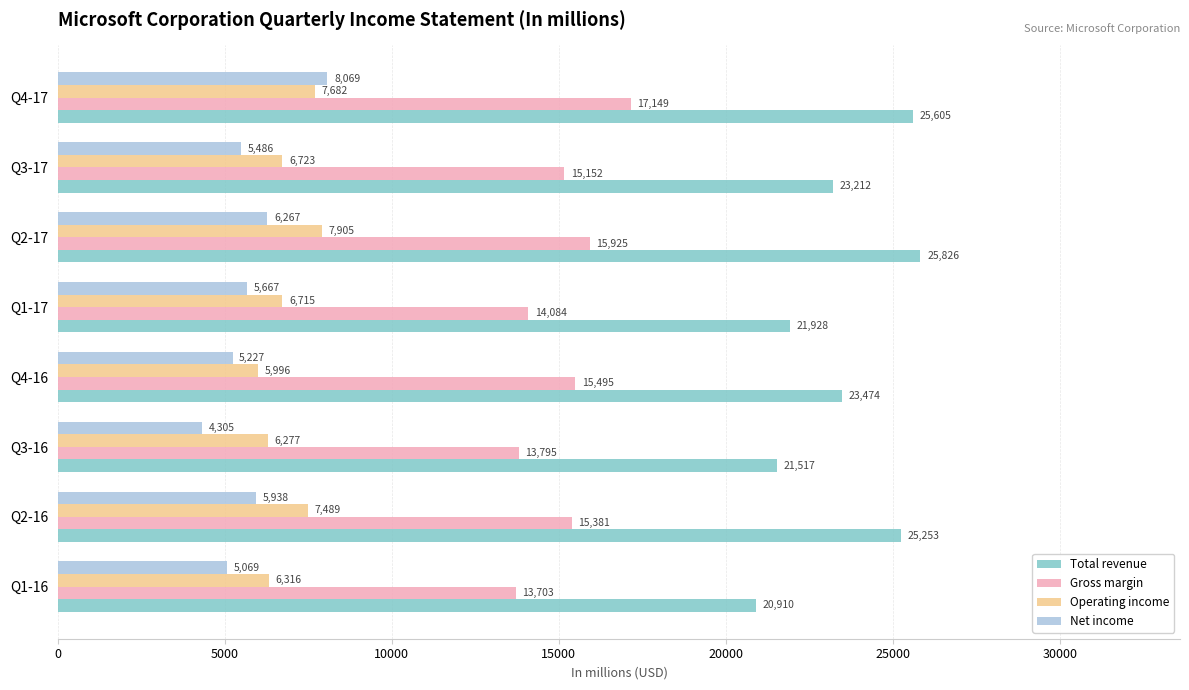

Which series has the widest spread of values?

Total revenue